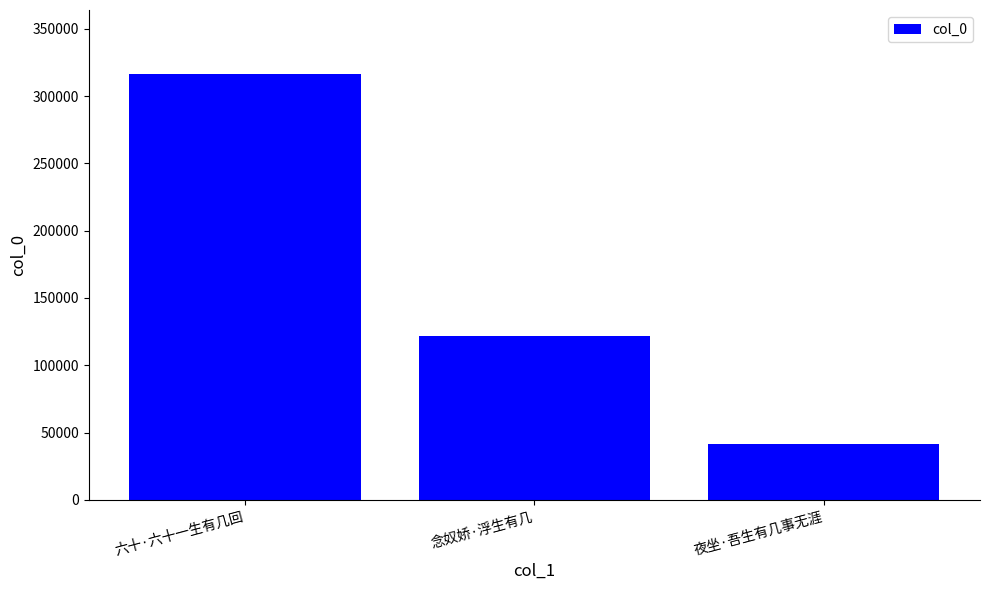

How many data points does each series have?

3